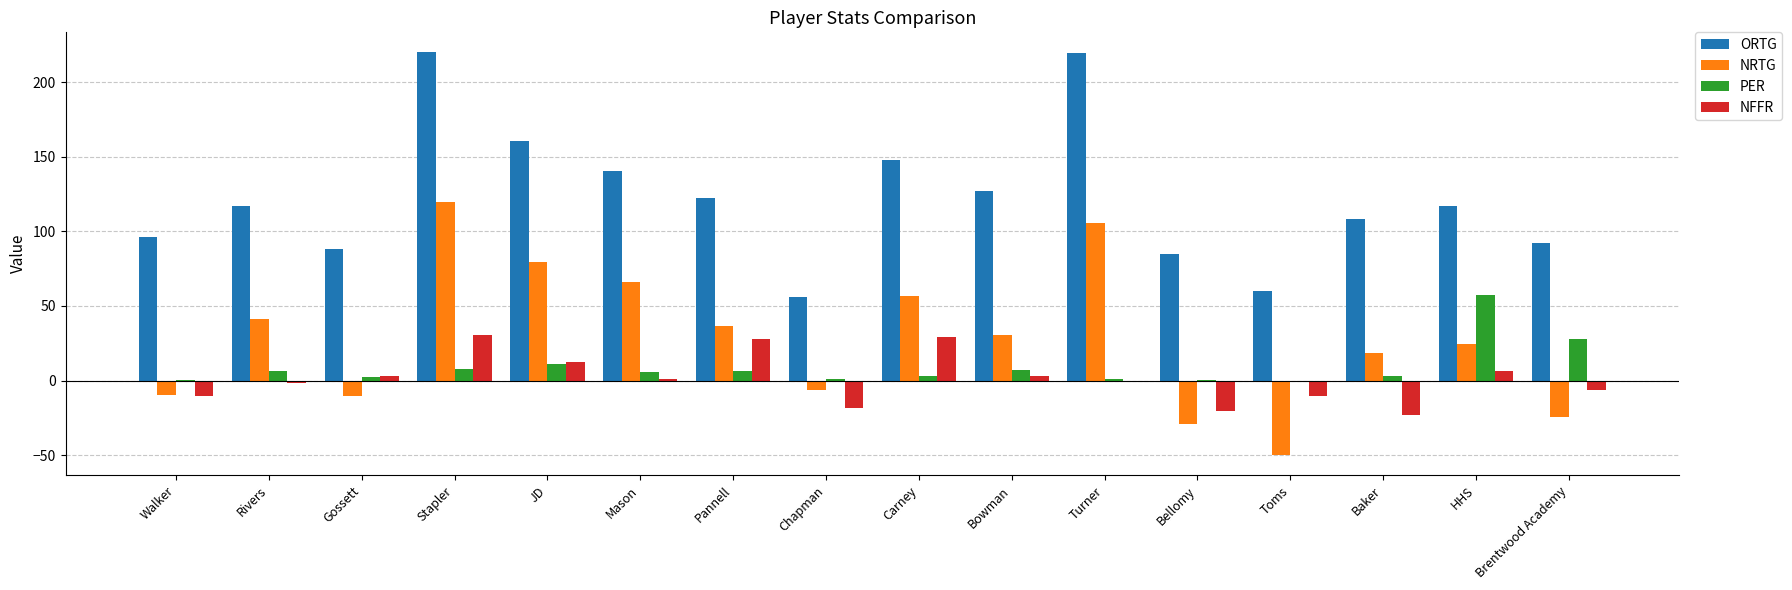

Which series has the largest total across all categories?

ORTG